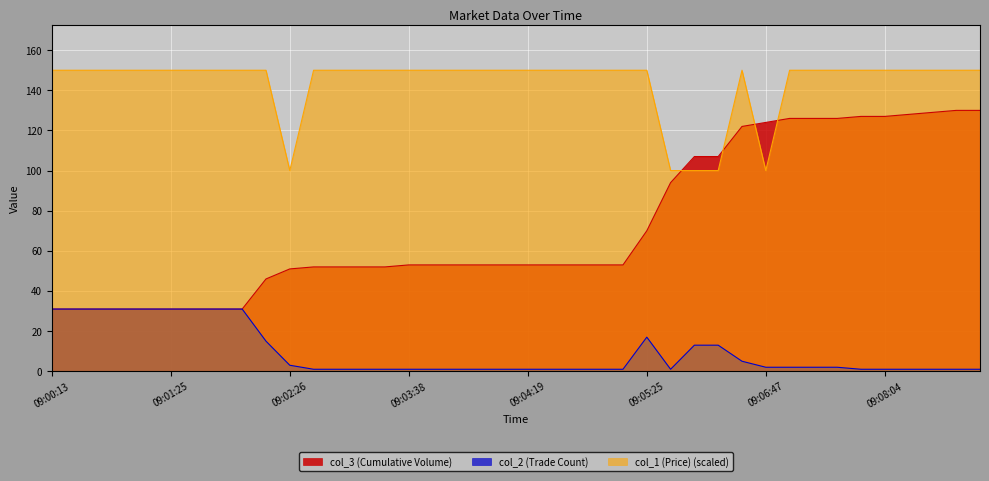

How many categories are shown in the chart?

40